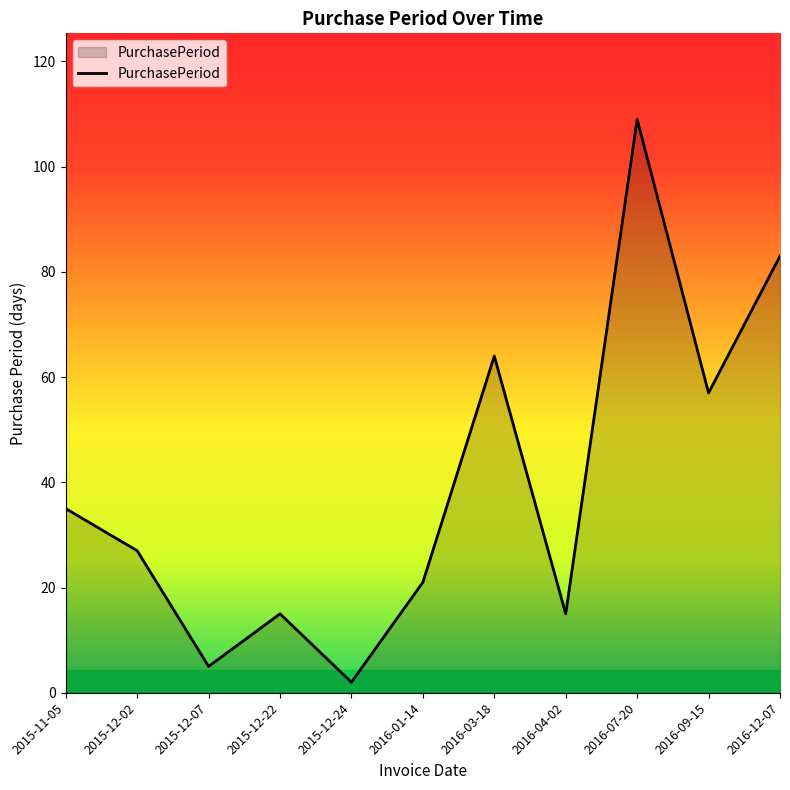

What position from the left is 2015-12-07?

3